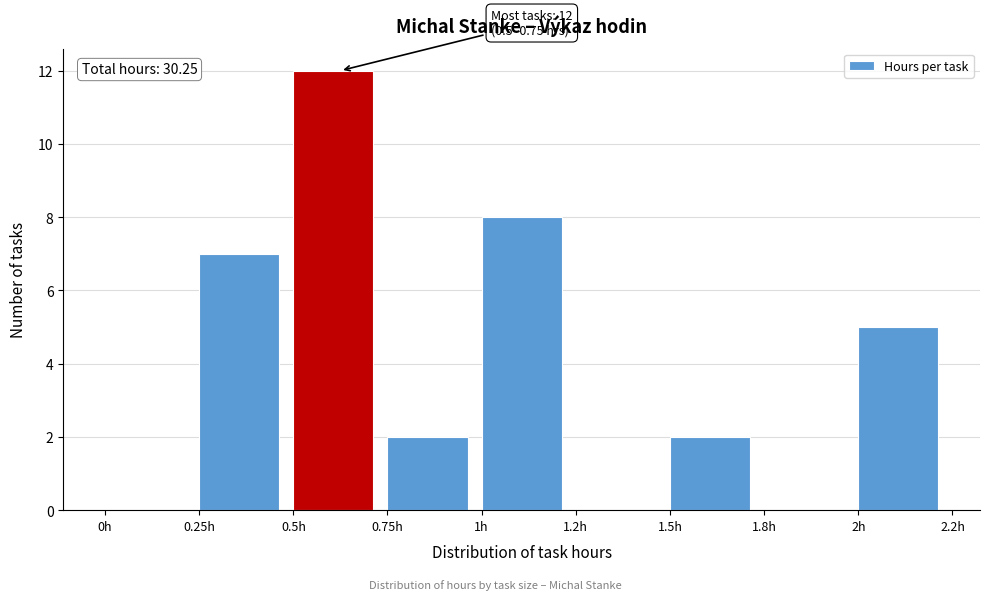

Reading left to right, transcribe all the data shown in this chart.

0h=0	0.25h=7	0.5h=12	0.75h=2	1h=8	1.2h=0	1.5h=2	1.8h=0	2h=5